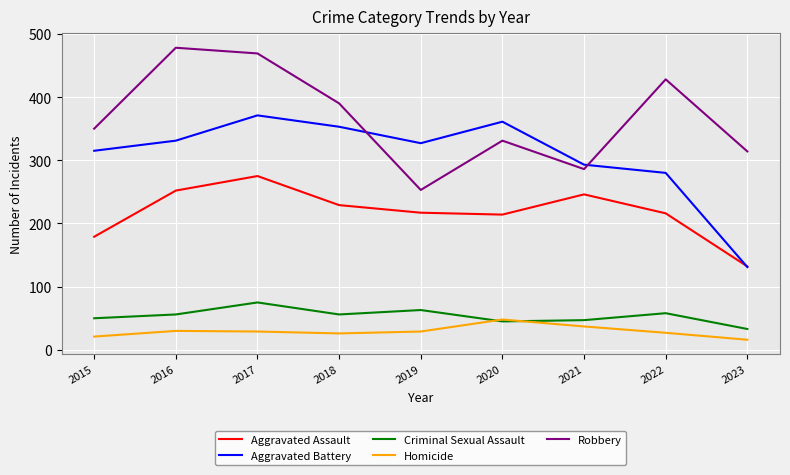

What is the sum of all Criminal Sexual Assault values?

483